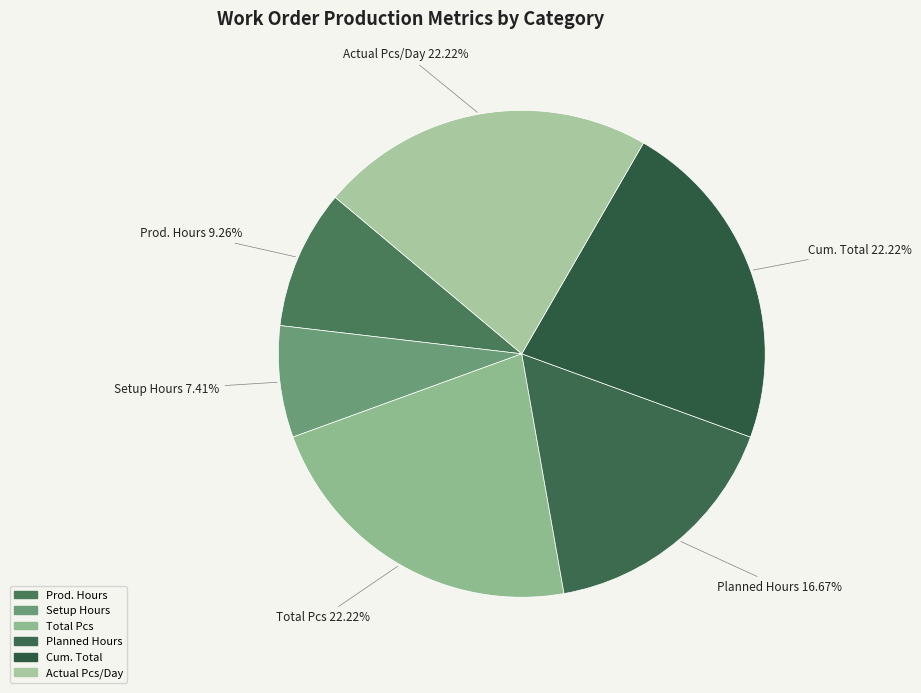

Count the number of slices in the pie.

6